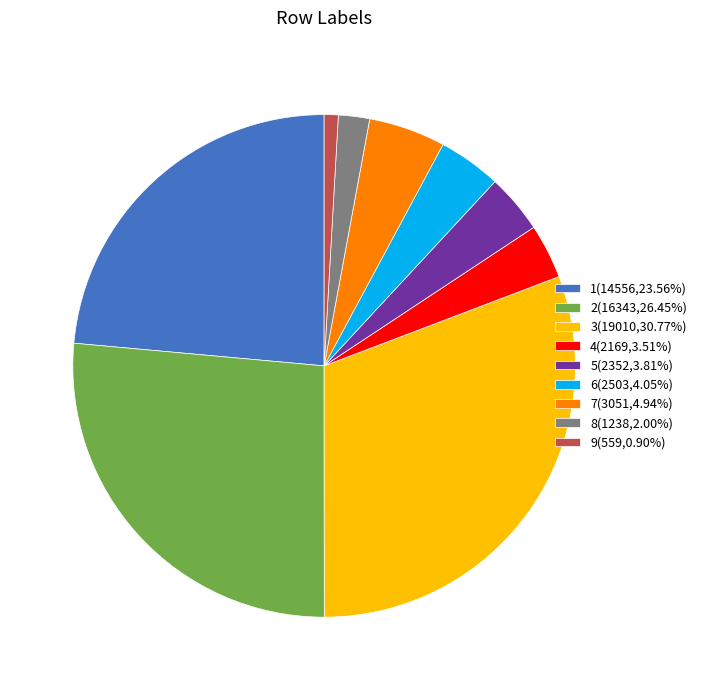

Which slice is the smallest?

9